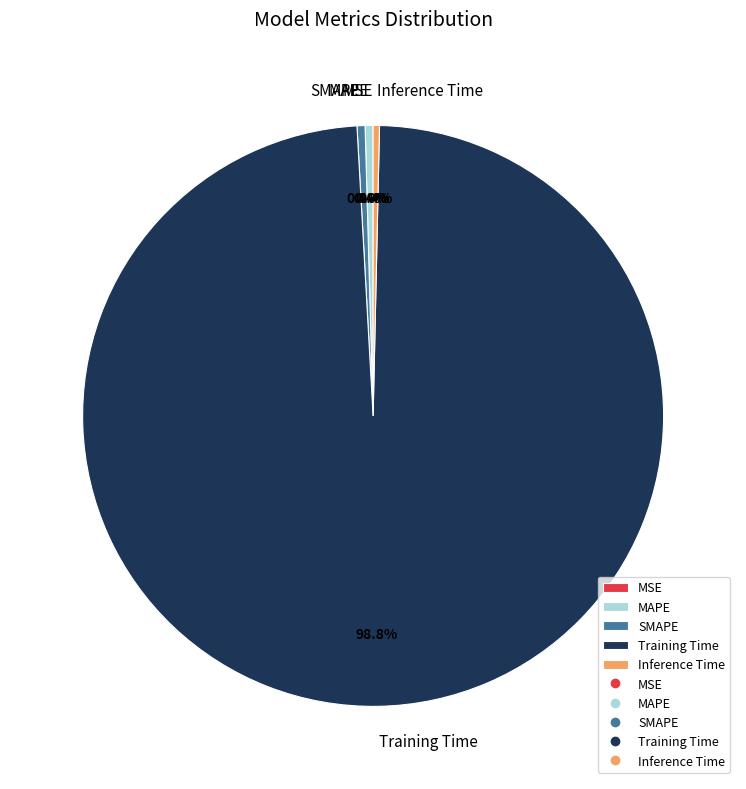

Which category has the biggest portion of the pie?

Training Time